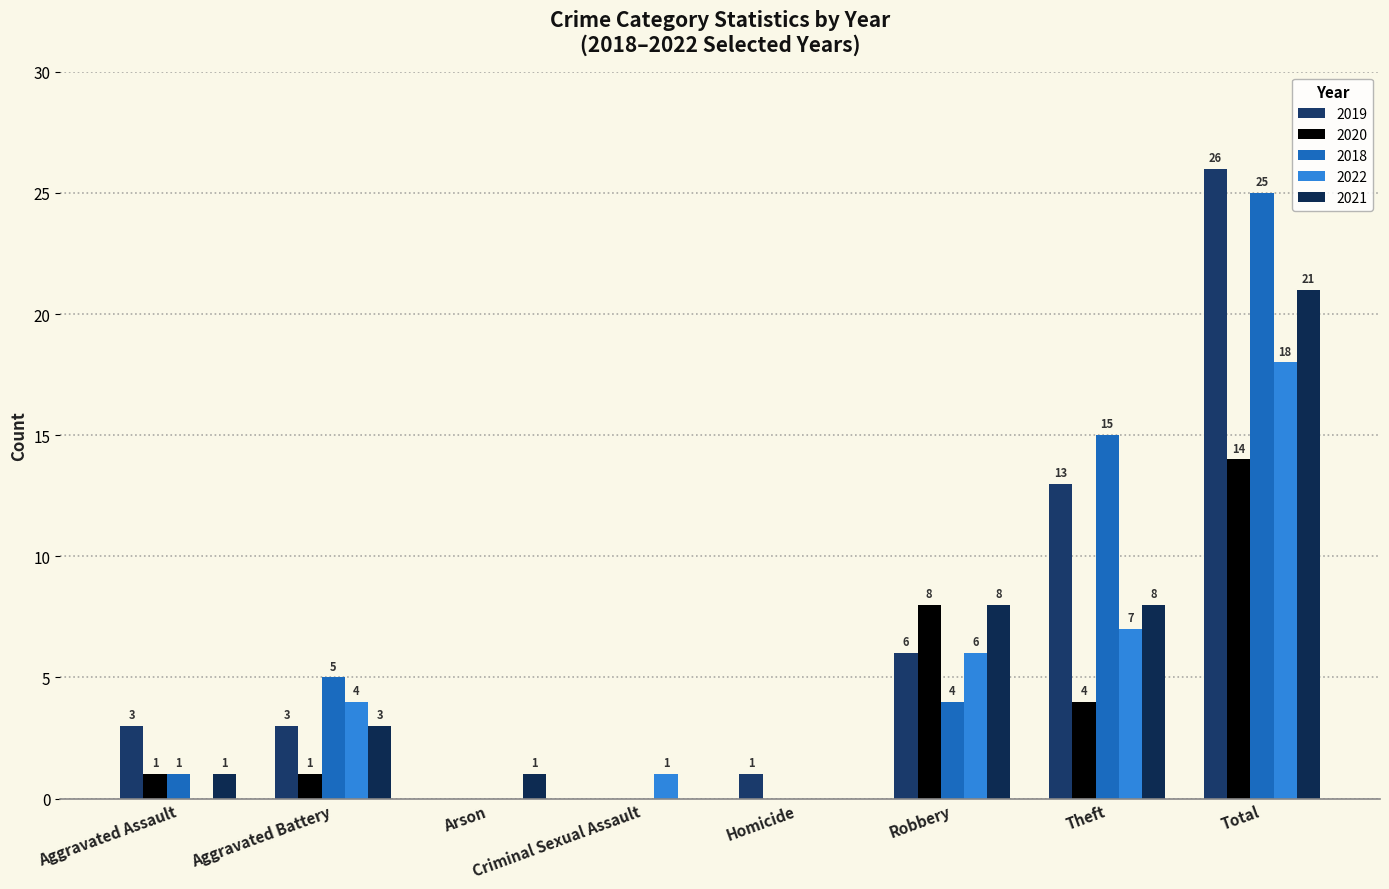

Rank the series at Arson from highest to lowest value.

2021, 2019, 2020, 2018, 2022